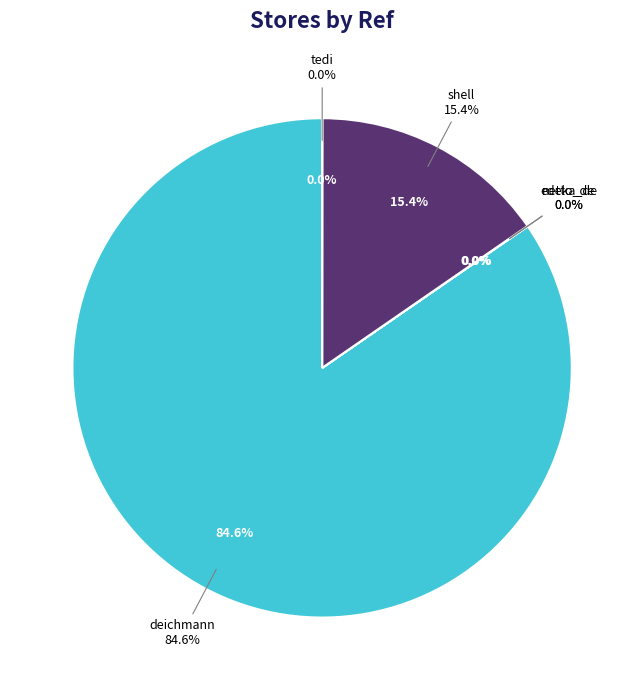

How many slices are in this pie chart?

5